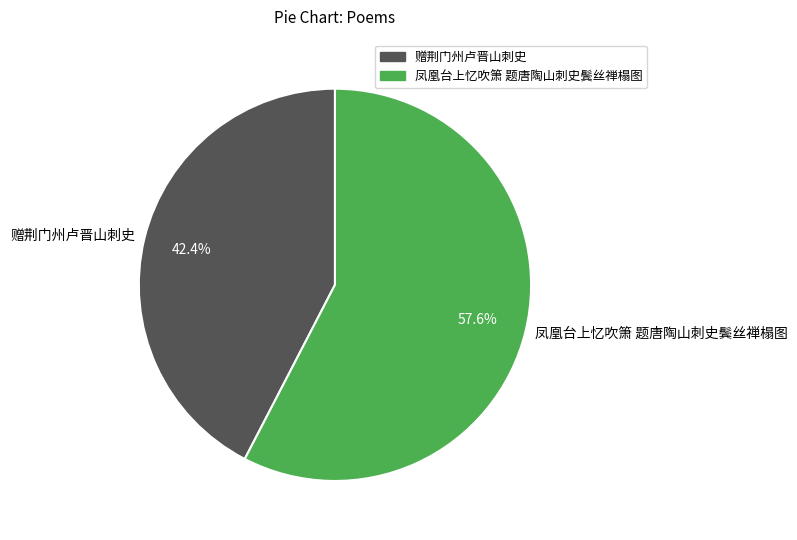

Rank the categories by value from highest to lowest.

凤凰台上忆吹箫 题唐陶山刺史鬓丝禅榻图, 赠荆门州卢晋山刺史